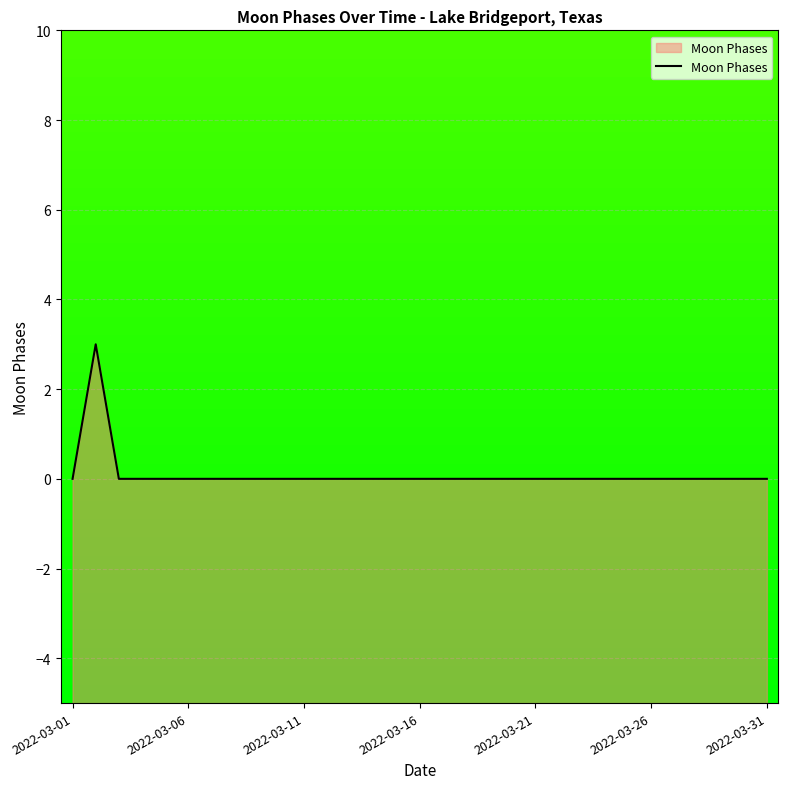

What is the difference between the maximum and minimum values?

3